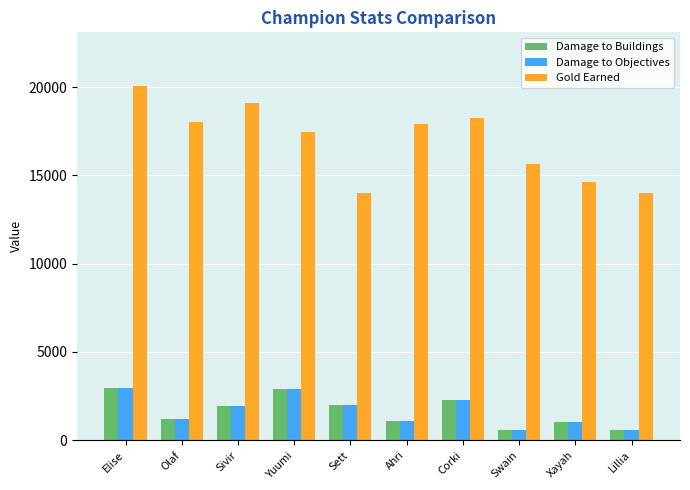

At how many categories does at least one series exceed 1946?

10